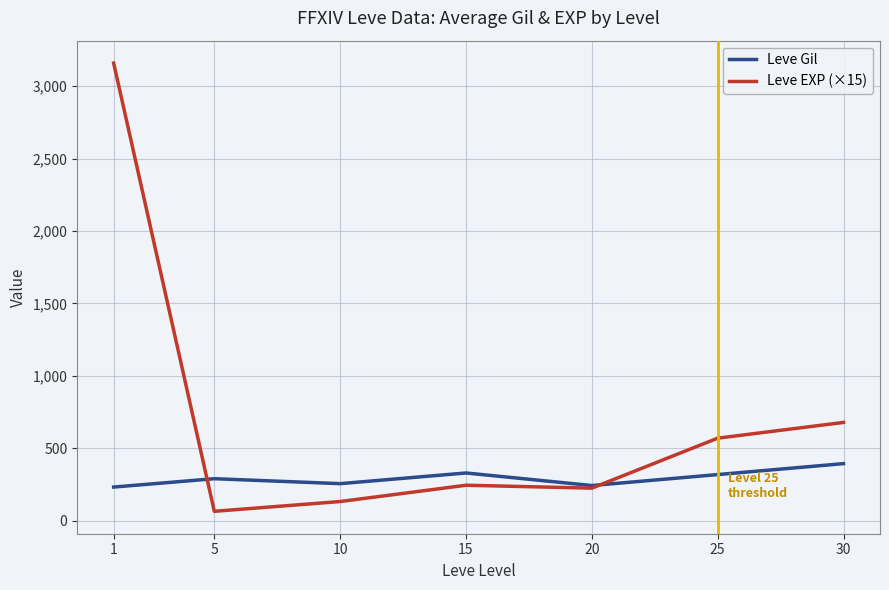

At 5, list the series in order from smallest to largest.

Leve EXP (×15), Leve Gil